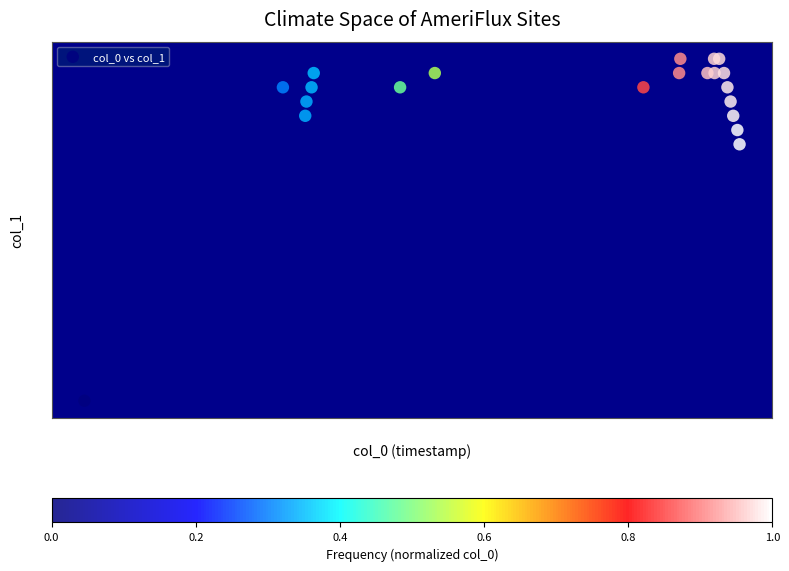

What Y value in the scatter plot is closest to 12?

18